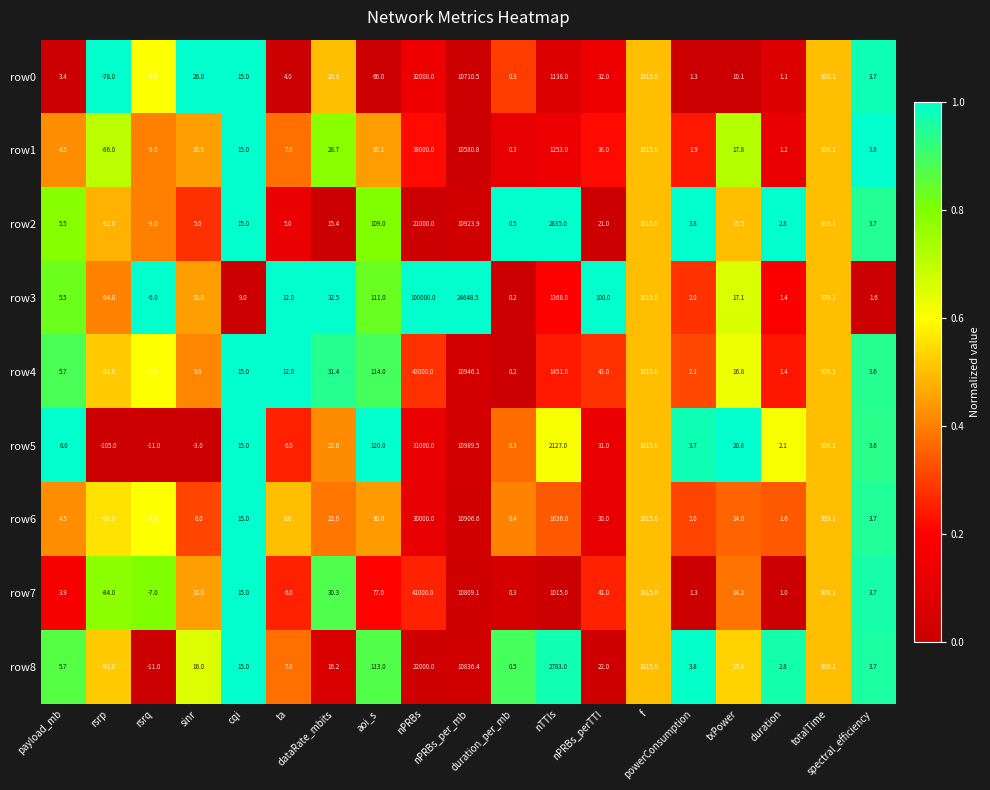

What is the spread (max minus min) of values at rsrq?

5.0